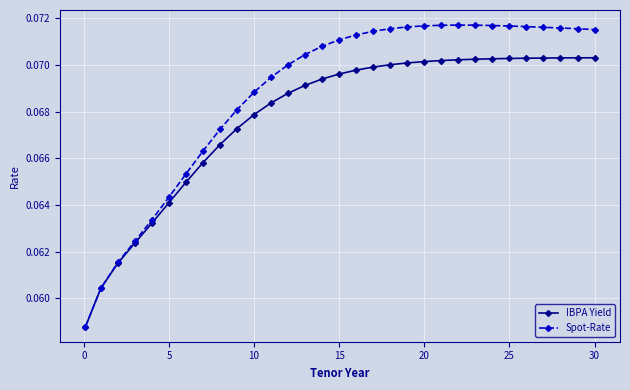

Count the IBPA Yield values in the range 0 to 1.

31